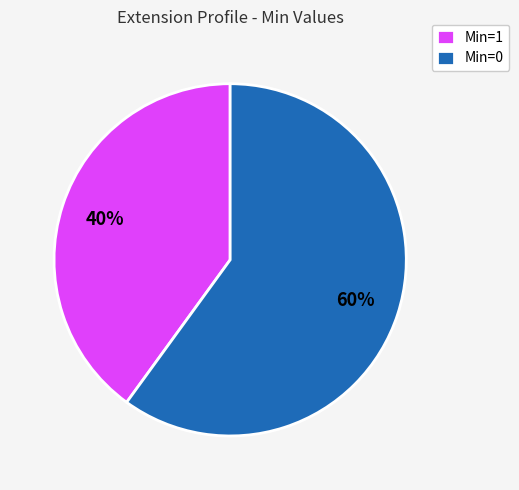

To the nearest percent, what is the difference between the largest and smallest slice percentages?

20%